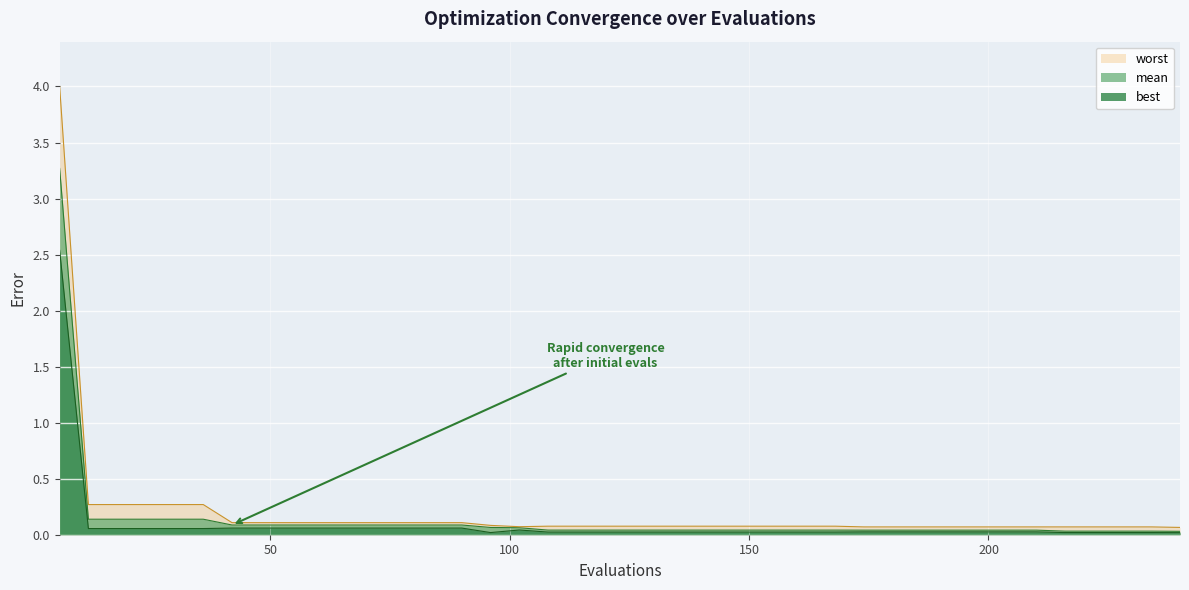

True or false: worst and mean cross at least once.

False